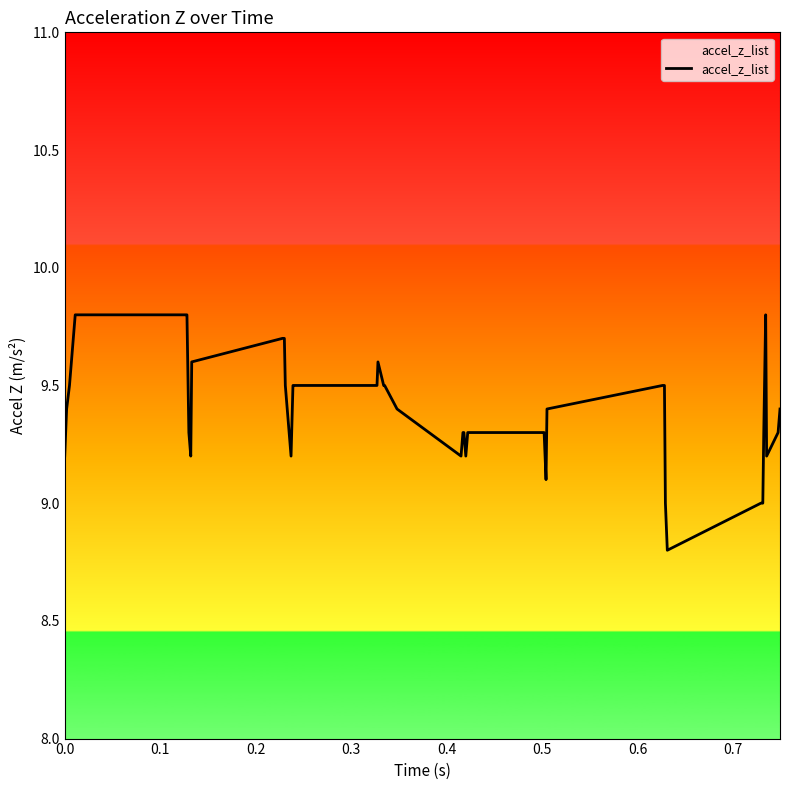

What is the difference between the maximum and minimum values?

1.0